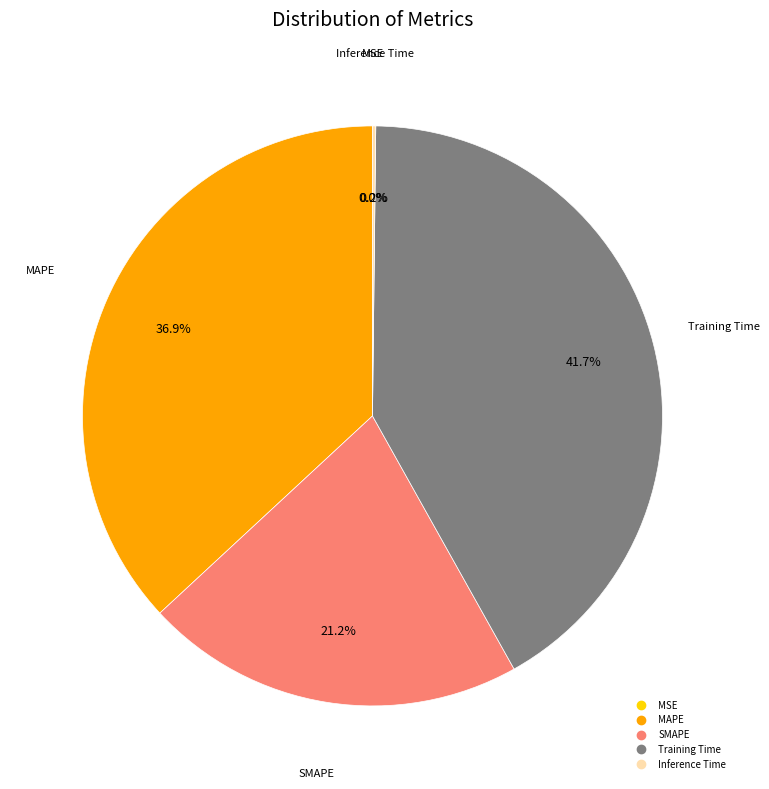

Is there a majority slice in this chart?

No